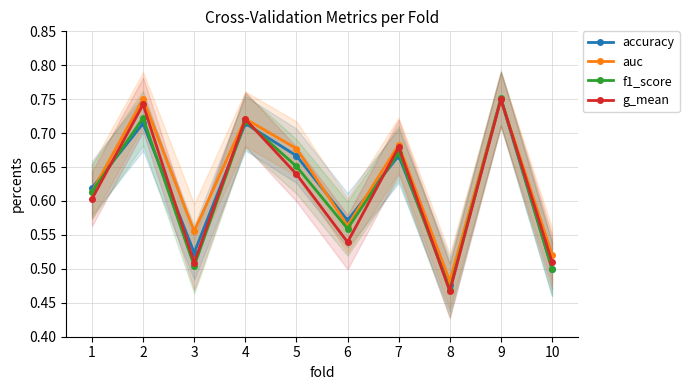

What is the sum of the g_mean values at 2 and 4?

1.5